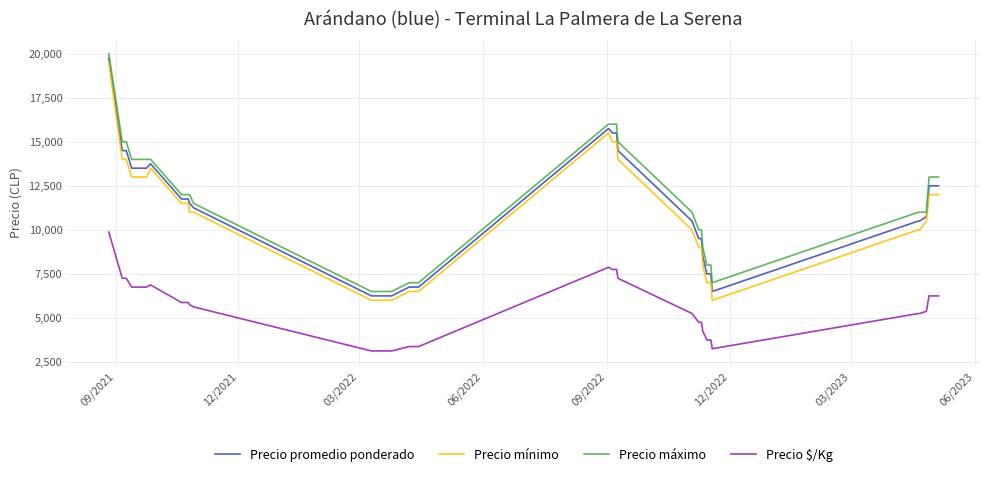

What is the average value of the Precio promedio ponderado series?

10981